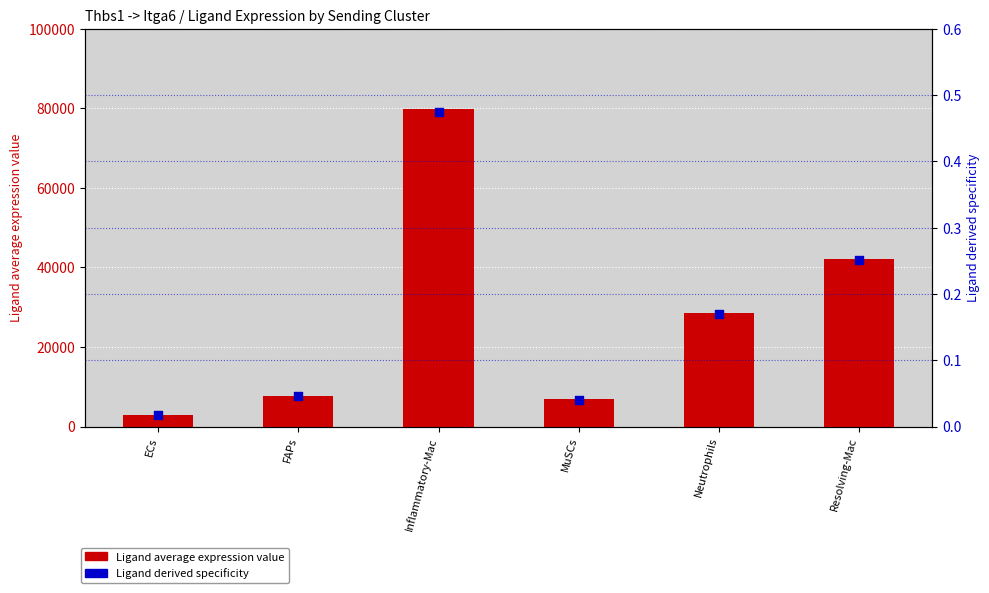

What is the total value across all series at Neutrophils?

28600.5